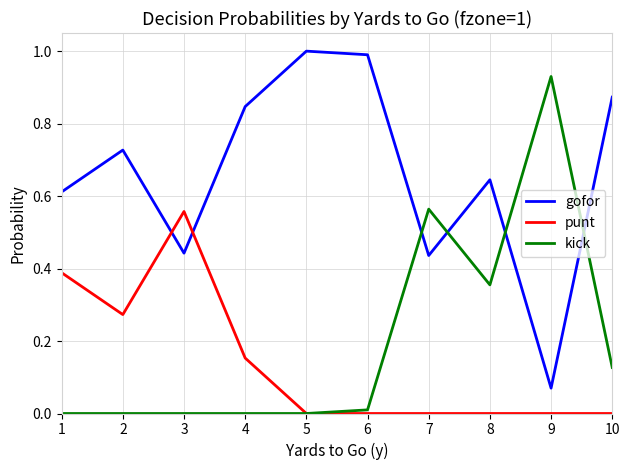

At 2, list the series in order from largest to smallest.

gofor, punt, kick